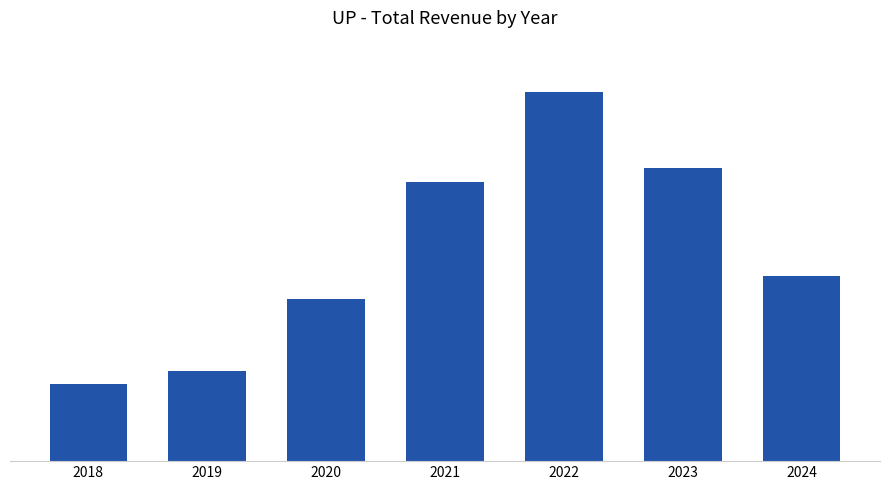

What is the value of the 7th bar from the left?

792100